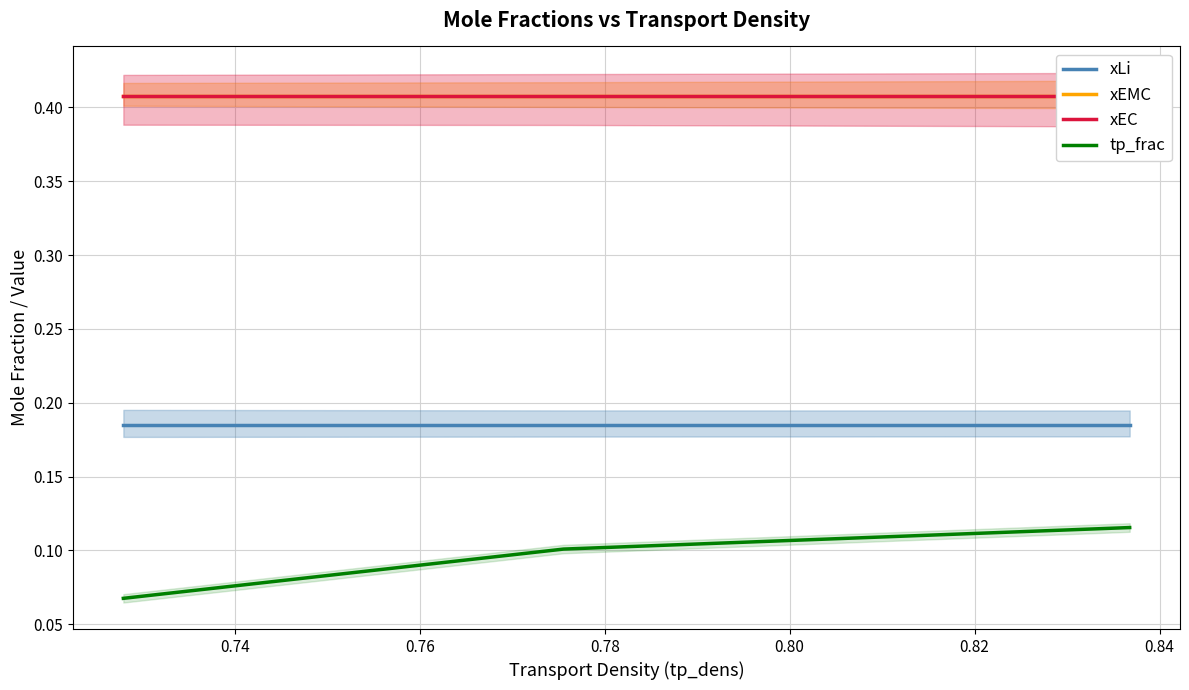

Is it true that tp_frac equals 0.1 at 0.74?

True